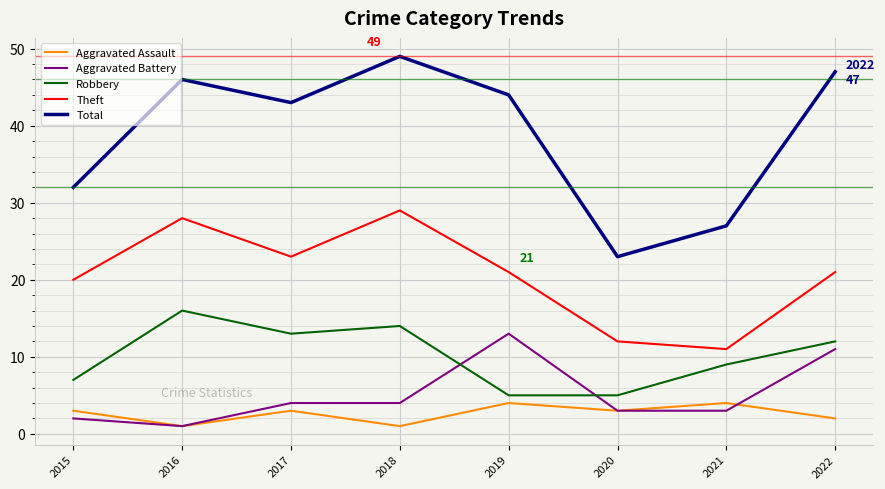

In Aggravated Assault, how many points are lower than both neighbors (excluding endpoints)?

3